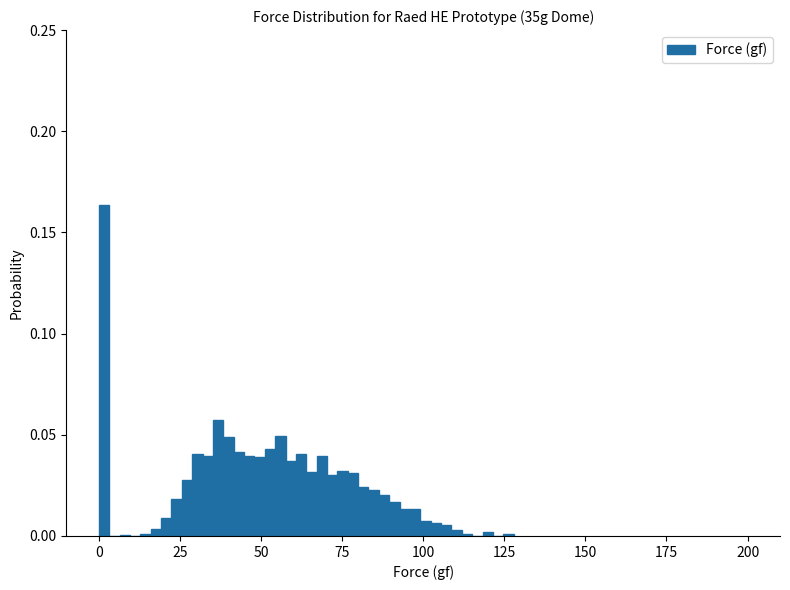

Read against the x-axis, roughly where is the centre of the tallest bar?

0